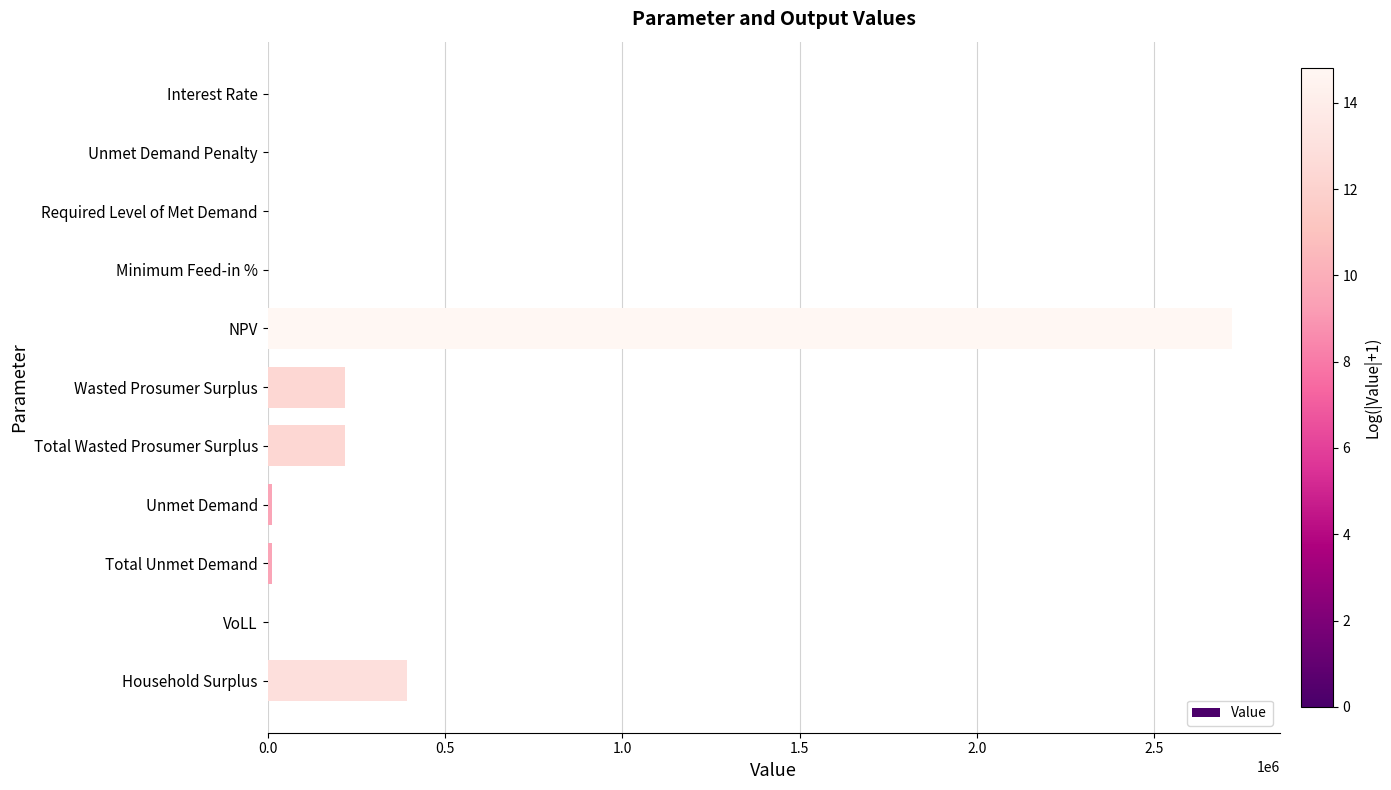

Which label corresponds to the largest value in the chart?

NPV